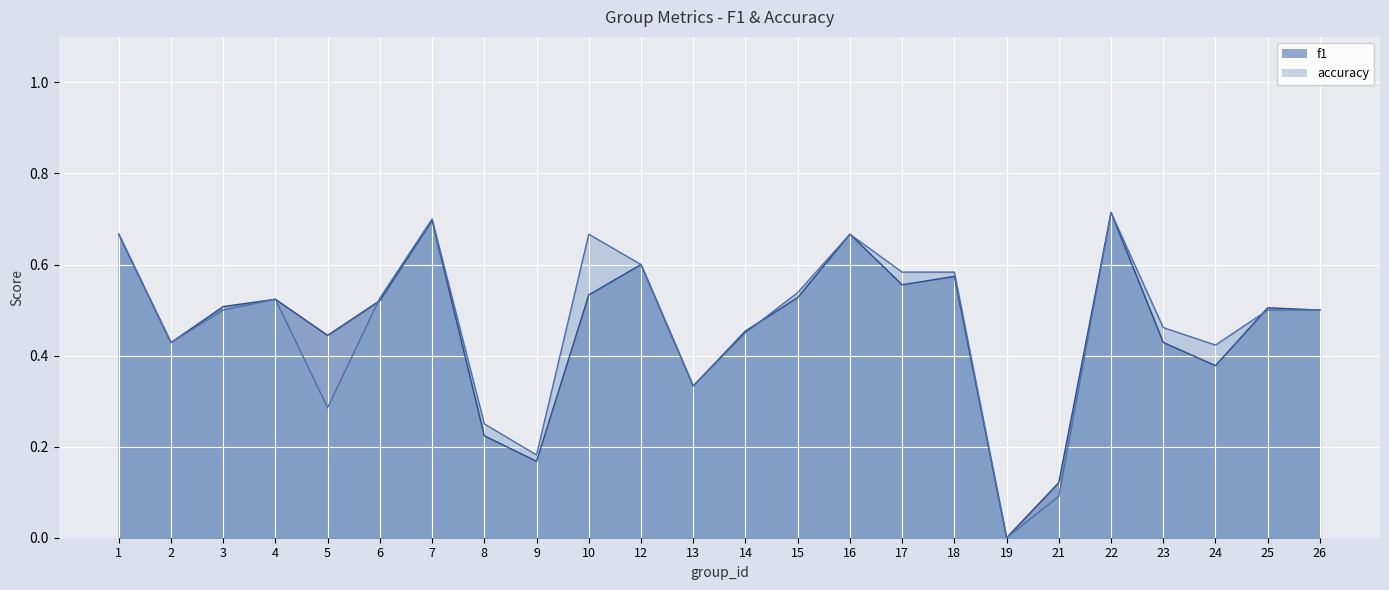

Where is the first local minimum for f1?

2